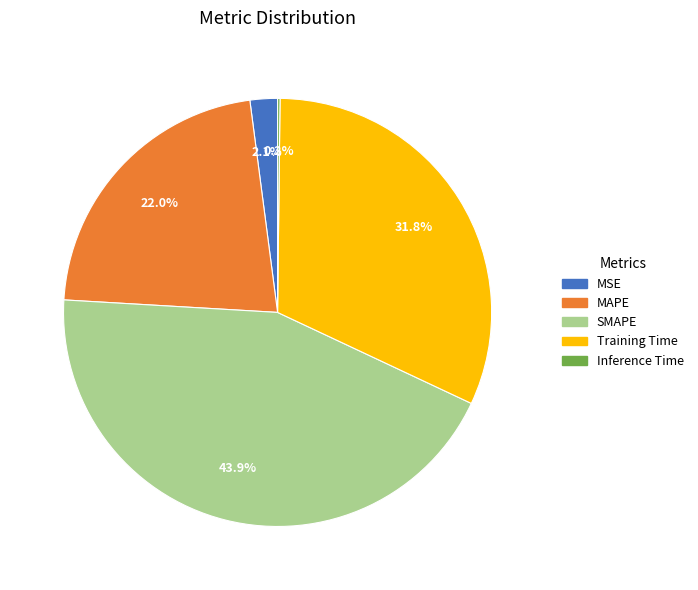

Is SMAPE the majority of the pie?

No